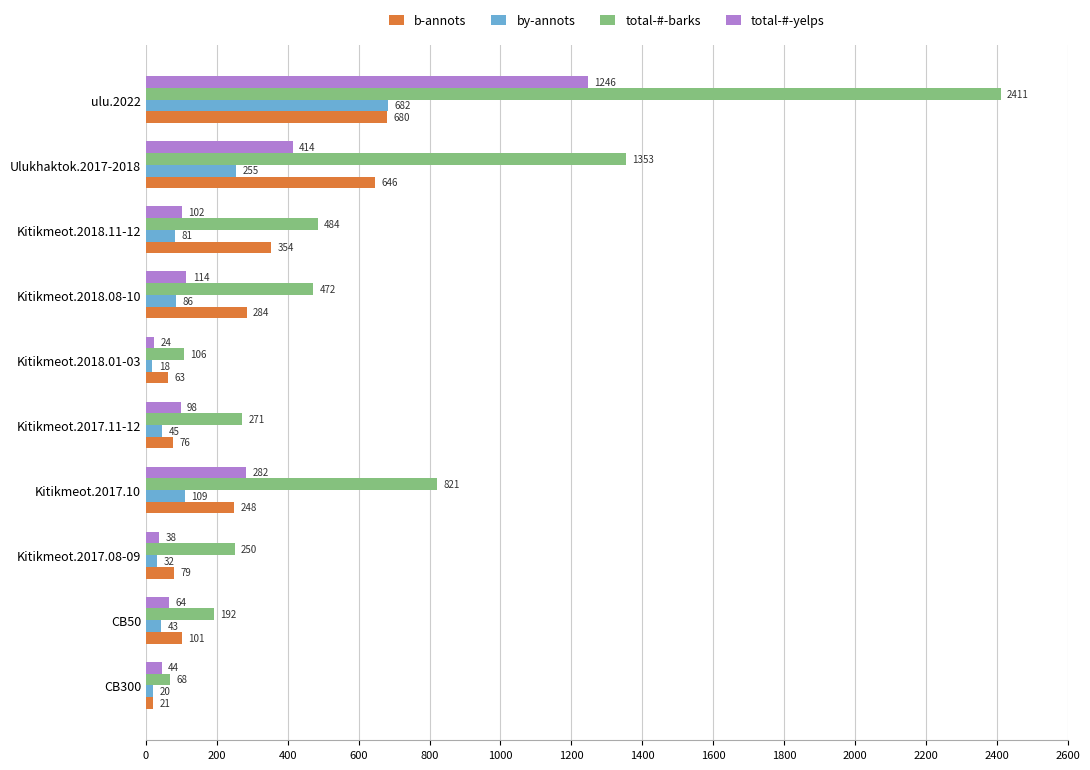

At which category is the sum across all series the highest?

ulu.2022